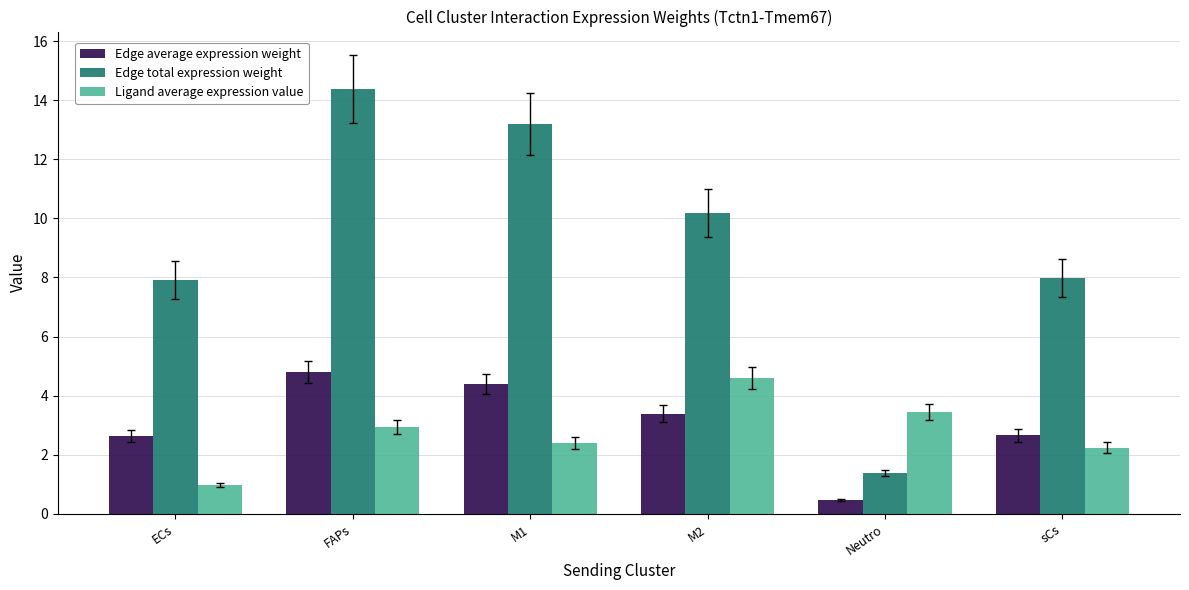

What is the maximum value shown in the chart?

14.4